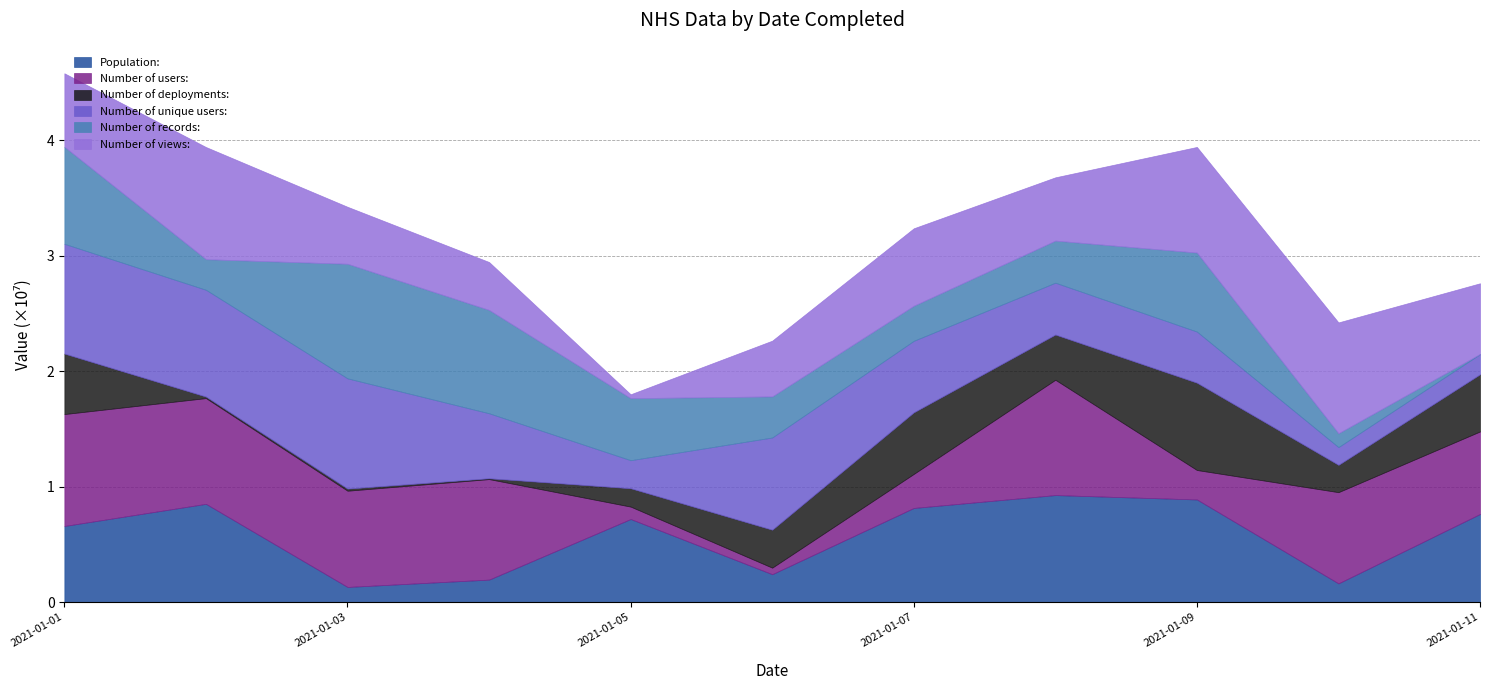

Does the chart display data point markers on the line(s)?

No